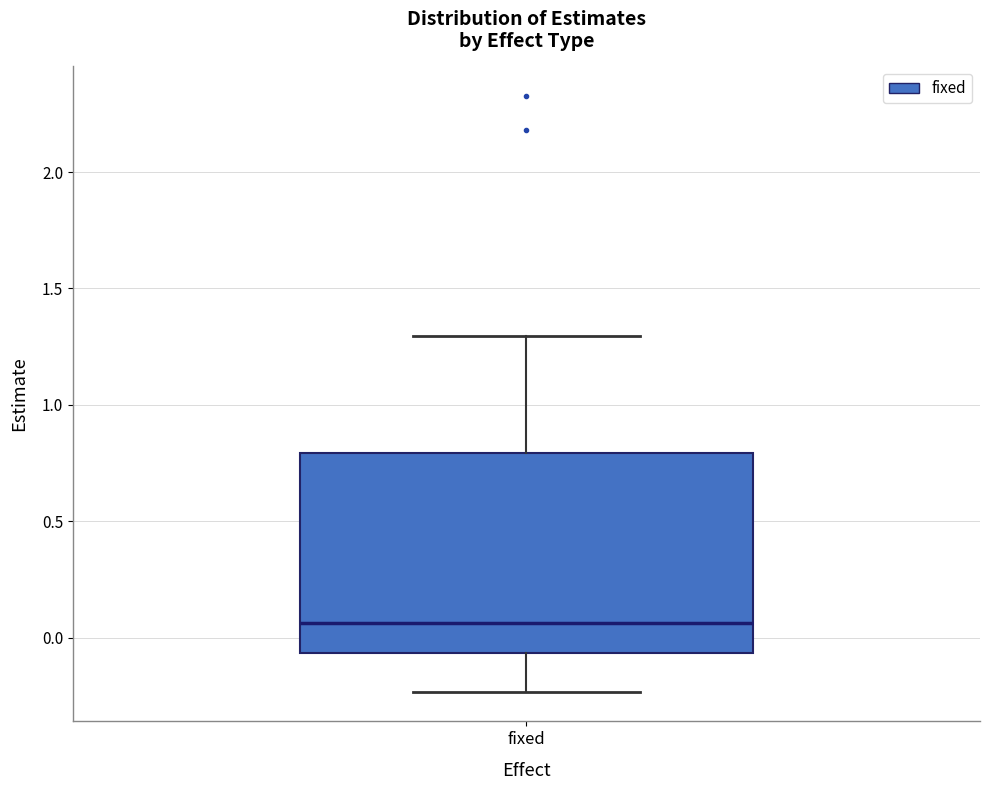

Where is the lower edge of the box for fixed on the y-axis? The values are not printed on the chart, so give them approximately, as read against the axis.

-0.05